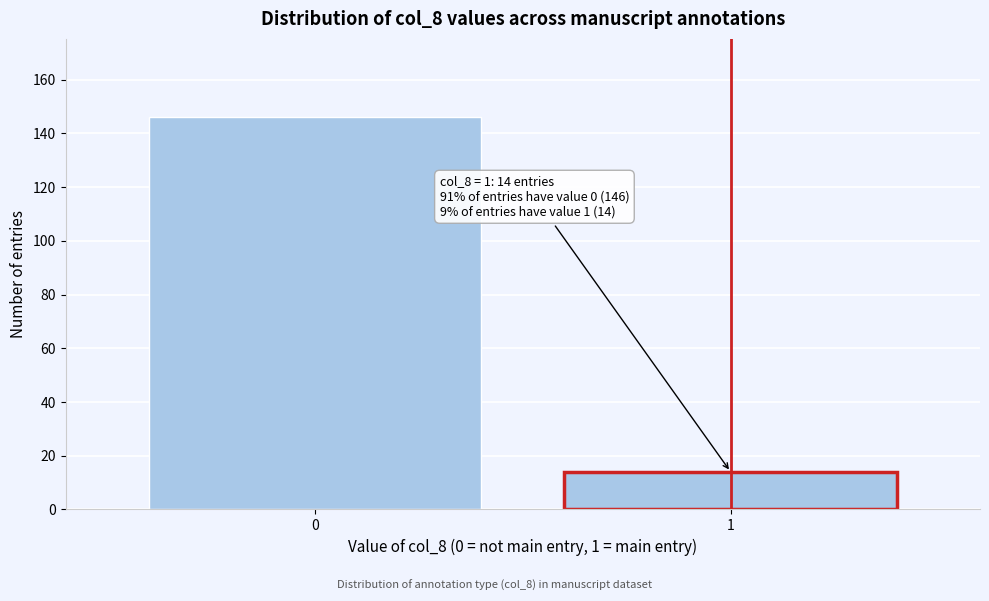

Reading left to right, what are all the values shown in this chart?

0=146	1=14